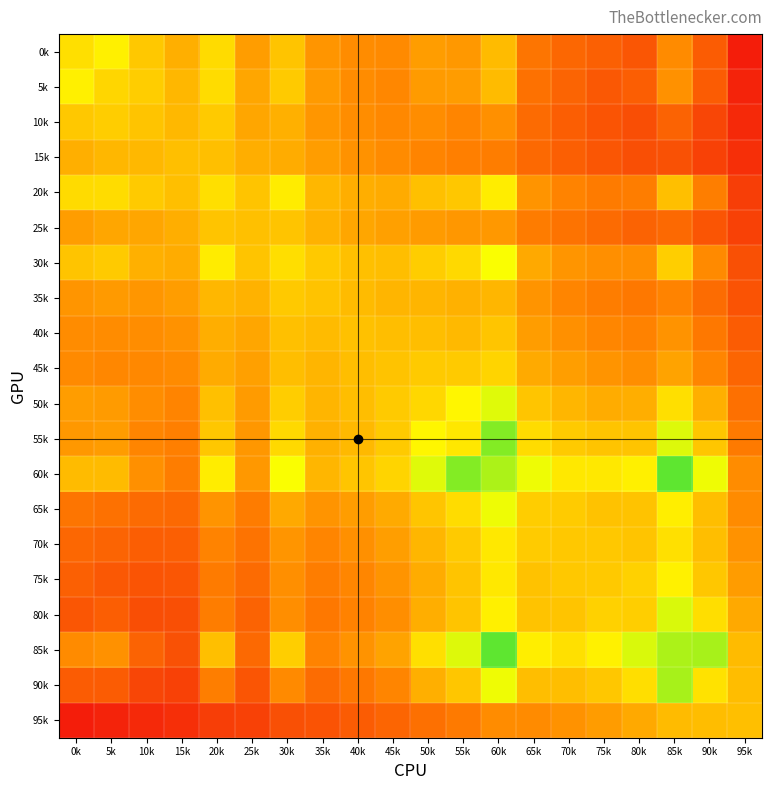

Reading left to right, what are all the values shown in this chart?

0k: 0k=0.6	5k=0.6	10k=0.5	15k=0.5	20k=0.6	25k=0.4	30k=0.5	35k=0.4	40k=0.4	45k=0.4	50k=0.4	55k=0.4	60k=0.5	65k=0.3	70k=0.3	75k=0.2	80k=0.2	85k=0.4	90k=0.2	95k=0.1
5k: 0k=0.6	5k=0.6	10k=0.5	15k=0.5	20k=0.6	25k=0.4	30k=0.5	35k=0.4	40k=0.4	45k=0.4	50k=0.4	55k=0.4	60k=0.5	65k=0.3	70k=0.3	75k=0.2	80k=0.2	85k=0.4	90k=0.2	95k=0.1
10k: 0k=0.5	5k=0.5	10k=0.5	15k=0.5	20k=0.5	25k=0.4	30k=0.5	35k=0.4	40k=0.4	45k=0.4	50k=0.4	55k=0.3	60k=0.4	65k=0.3	70k=0.2	75k=0.2	80k=0.2	85k=0.3	90k=0.2	95k=0.1
15k: 0k=0.5	5k=0.5	10k=0.5	15k=0.5	20k=0.5	25k=0.5	30k=0.5	35k=0.4	40k=0.4	45k=0.4	50k=0.3	55k=0.3	60k=0.3	65k=0.3	70k=0.2	75k=0.2	80k=0.2	85k=0.2	90k=0.2	95k=0.1
20k: 0k=0.6	5k=0.6	10k=0.5	15k=0.5	20k=0.6	25k=0.5	30k=0.6	35k=0.5	40k=0.5	45k=0.4	50k=0.5	55k=0.5	60k=0.6	65k=0.4	70k=0.3	75k=0.3	80k=0.3	85k=0.5	90k=0.3	95k=0.1
25k: 0k=0.4	5k=0.4	10k=0.4	15k=0.5	20k=0.5	25k=0.5	30k=0.5	35k=0.5	40k=0.4	45k=0.4	50k=0.4	55k=0.4	60k=0.4	65k=0.3	70k=0.3	75k=0.3	80k=0.3	85k=0.3	90k=0.2	95k=0.2
30k: 0k=0.5	5k=0.5	10k=0.5	15k=0.5	20k=0.6	25k=0.5	30k=0.6	35k=0.5	40k=0.5	45k=0.5	50k=0.5	55k=0.6	60k=0.7	65k=0.4	70k=0.4	75k=0.4	80k=0.4	85k=0.5	90k=0.4	95k=0.2
35k: 0k=0.4	5k=0.4	10k=0.4	15k=0.4	20k=0.5	25k=0.5	30k=0.5	35k=0.5	40k=0.5	45k=0.5	50k=0.5	55k=0.5	60k=0.5	65k=0.4	70k=0.3	75k=0.3	80k=0.3	85k=0.3	90k=0.3	95k=0.2
40k: 0k=0.4	5k=0.4	10k=0.4	15k=0.4	20k=0.5	25k=0.4	30k=0.5	35k=0.5	40k=0.5	45k=0.5	50k=0.5	55k=0.5	60k=0.5	65k=0.4	70k=0.4	75k=0.4	80k=0.3	85k=0.4	90k=0.3	95k=0.2
45k: 0k=0.4	5k=0.4	10k=0.4	15k=0.4	20k=0.4	25k=0.4	30k=0.5	35k=0.5	40k=0.5	45k=0.5	50k=0.5	55k=0.5	60k=0.6	65k=0.4	70k=0.4	75k=0.4	80k=0.4	85k=0.4	90k=0.3	95k=0.3
50k: 0k=0.4	5k=0.4	10k=0.4	15k=0.3	20k=0.5	25k=0.4	30k=0.5	35k=0.5	40k=0.5	45k=0.5	50k=0.6	55k=0.6	60k=0.7	65k=0.5	70k=0.5	75k=0.5	80k=0.5	85k=0.6	90k=0.5	95k=0.3
55k: 0k=0.4	5k=0.4	10k=0.3	15k=0.3	20k=0.5	25k=0.4	30k=0.6	35k=0.5	40k=0.5	45k=0.5	50k=0.6	55k=0.6	60k=0.8	65k=0.6	70k=0.5	75k=0.5	80k=0.5	85k=0.7	90k=0.5	95k=0.3
60k: 0k=0.5	5k=0.5	10k=0.4	15k=0.3	20k=0.6	25k=0.4	30k=0.7	35k=0.5	40k=0.5	45k=0.6	50k=0.7	55k=0.8	60k=0.8	65k=0.7	70k=0.6	75k=0.6	80k=0.6	85k=0.9	90k=0.7	95k=0.4
65k: 0k=0.3	5k=0.3	10k=0.3	15k=0.3	20k=0.4	25k=0.3	30k=0.4	35k=0.4	40k=0.4	45k=0.4	50k=0.5	55k=0.6	60k=0.7	65k=0.5	70k=0.5	75k=0.5	80k=0.5	85k=0.6	90k=0.5	95k=0.4
70k: 0k=0.3	5k=0.3	10k=0.2	15k=0.2	20k=0.3	25k=0.3	30k=0.4	35k=0.3	40k=0.4	45k=0.4	50k=0.5	55k=0.5	60k=0.6	65k=0.5	70k=0.5	75k=0.5	80k=0.5	85k=0.6	90k=0.5	95k=0.4
75k: 0k=0.2	5k=0.2	10k=0.2	15k=0.2	20k=0.3	25k=0.3	30k=0.4	35k=0.3	40k=0.4	45k=0.4	50k=0.5	55k=0.5	60k=0.6	65k=0.5	70k=0.5	75k=0.5	80k=0.5	85k=0.6	90k=0.5	95k=0.4
80k: 0k=0.2	5k=0.2	10k=0.2	15k=0.2	20k=0.3	25k=0.3	30k=0.4	35k=0.3	40k=0.3	45k=0.4	50k=0.5	55k=0.5	60k=0.6	65k=0.5	70k=0.5	75k=0.5	80k=0.5	85k=0.7	90k=0.6	95k=0.4
85k: 0k=0.4	5k=0.4	10k=0.3	15k=0.2	20k=0.5	25k=0.3	30k=0.5	35k=0.3	40k=0.4	45k=0.4	50k=0.6	55k=0.7	60k=0.9	65k=0.6	70k=0.6	75k=0.6	80k=0.7	85k=0.8	90k=0.8	95k=0.5
90k: 0k=0.2	5k=0.2	10k=0.2	15k=0.2	20k=0.3	25k=0.2	30k=0.4	35k=0.3	40k=0.3	45k=0.3	50k=0.5	55k=0.5	60k=0.7	65k=0.5	70k=0.5	75k=0.5	80k=0.6	85k=0.8	90k=0.6	95k=0.5
95k: 0k=0.1	5k=0.1	10k=0.1	15k=0.1	20k=0.1	25k=0.2	30k=0.2	35k=0.2	40k=0.2	45k=0.3	50k=0.3	55k=0.3	60k=0.4	65k=0.4	70k=0.4	75k=0.4	80k=0.4	85k=0.5	90k=0.5	95k=0.5